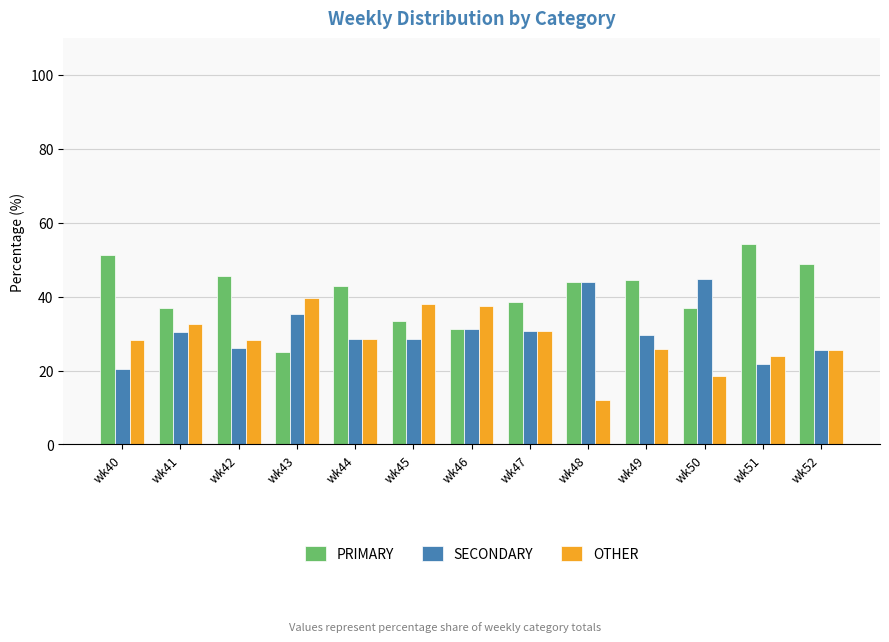

At how many categories does at least one series exceed 20?

13